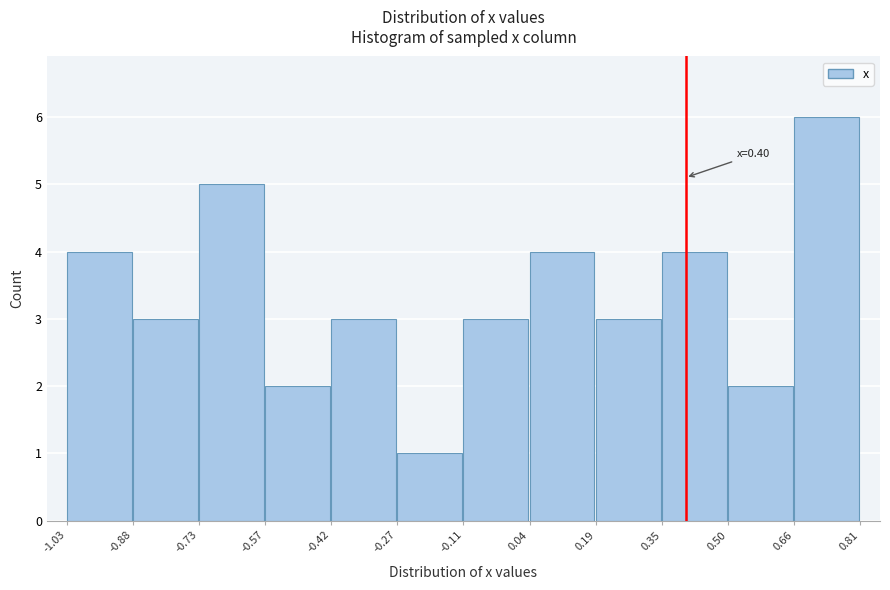

Over which range of the x-axis is the bar tallest?

0.66 to 0.81